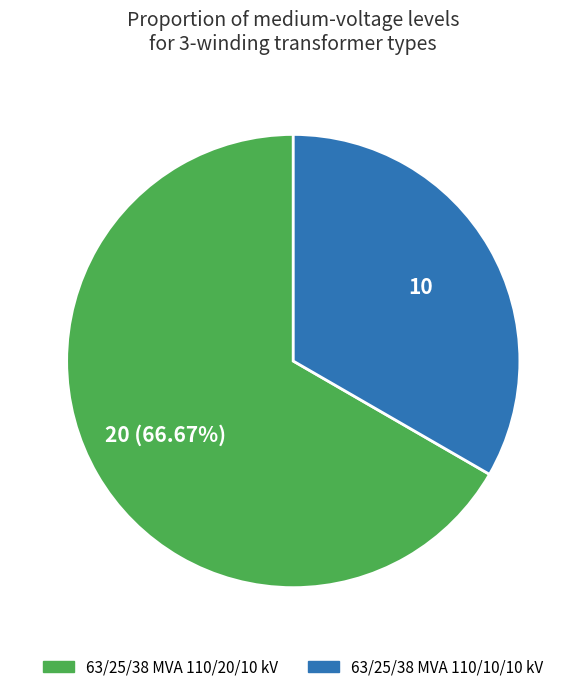

To the nearest percent, what portion does 63/25/38 MVA 110/20/10 kV represent?

67%